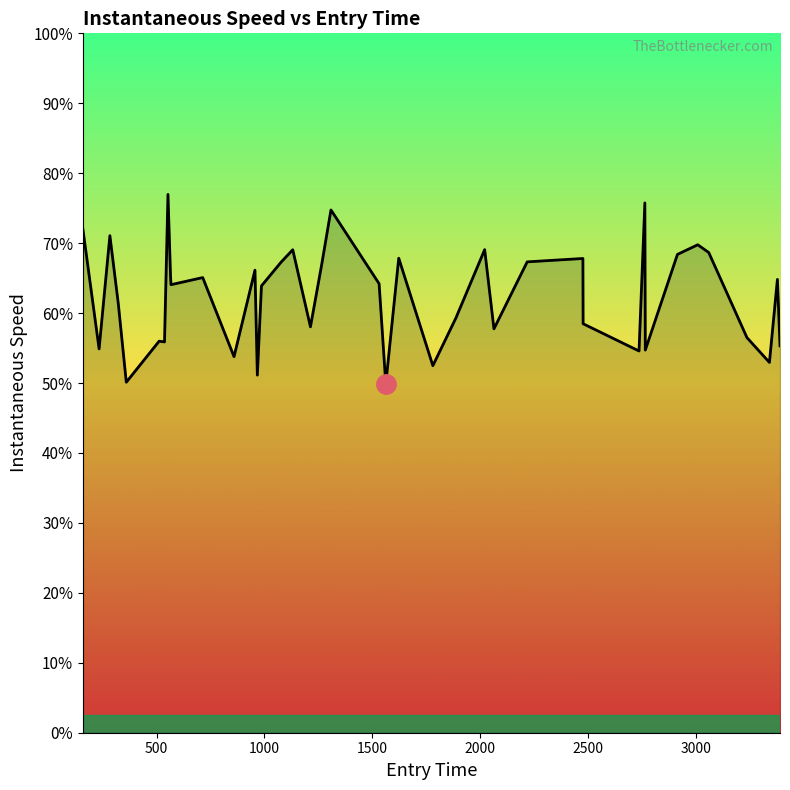

True or false: there are more than 2 points higher than both neighbors.

True